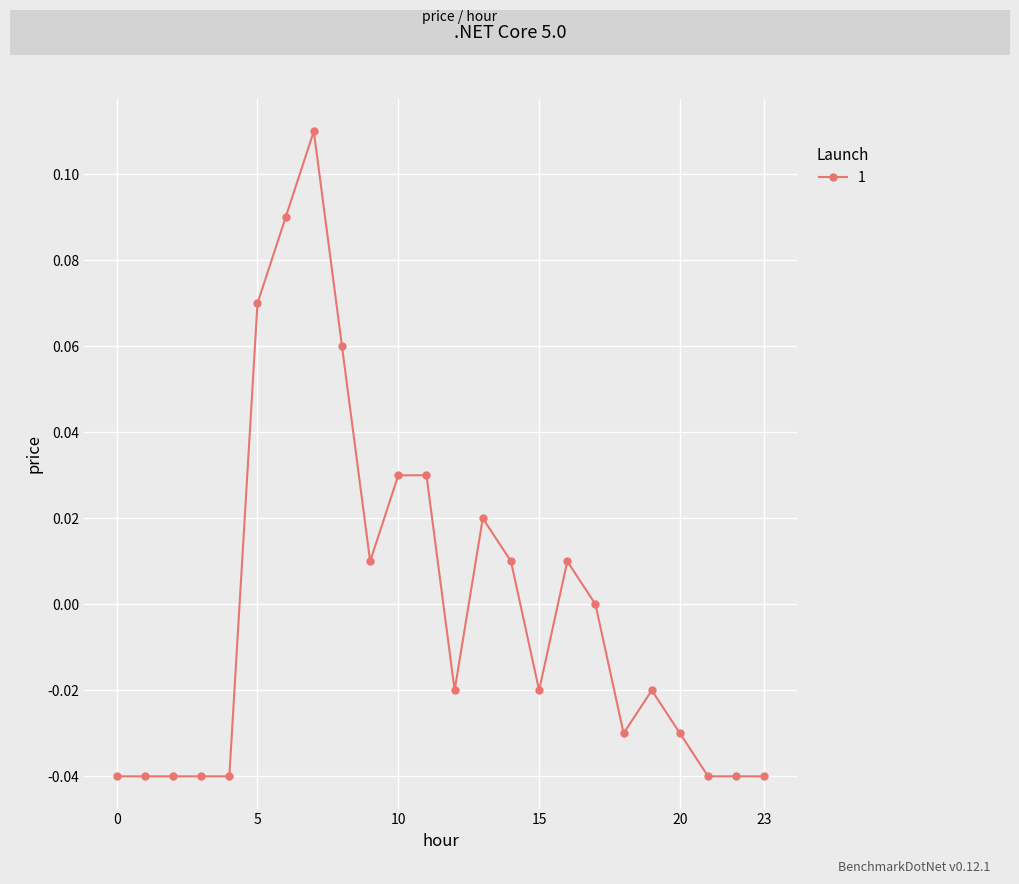

How many lines are shown in the chart?

1